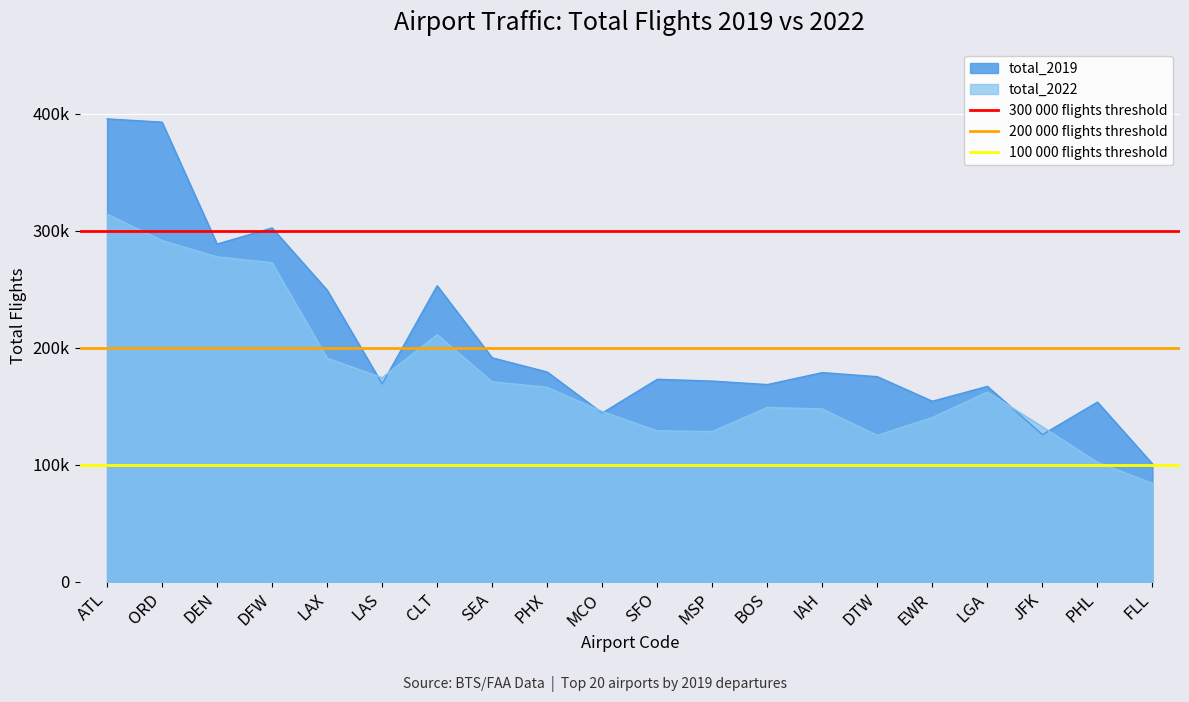

Read the 300 000 flights threshold value at ORD.

300000